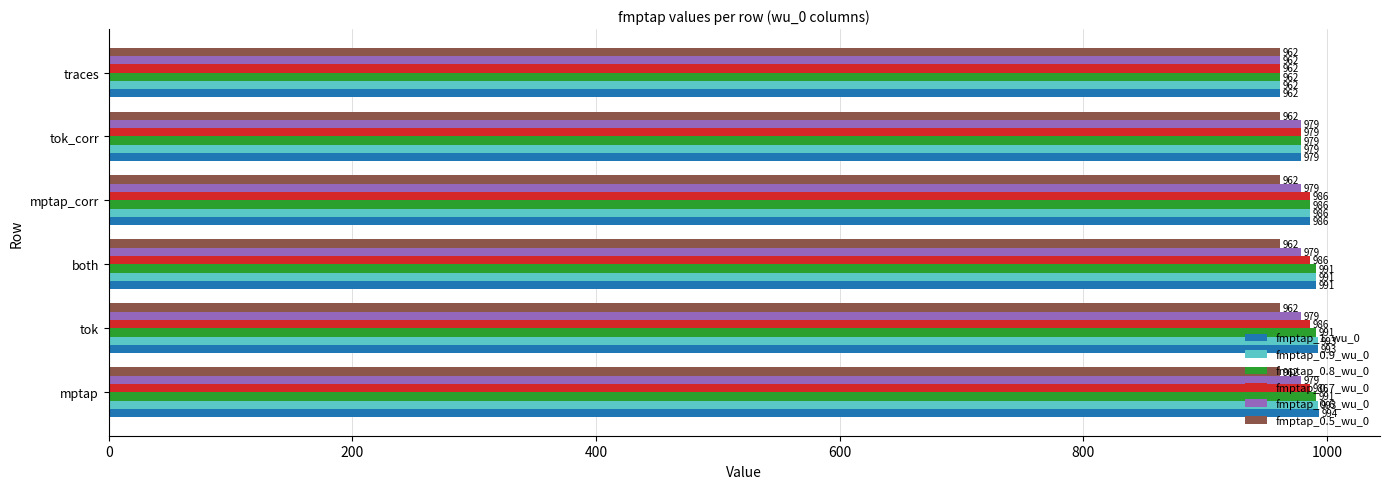

Which series has the largest range (max minus min)?

fmptap_1_wu_0